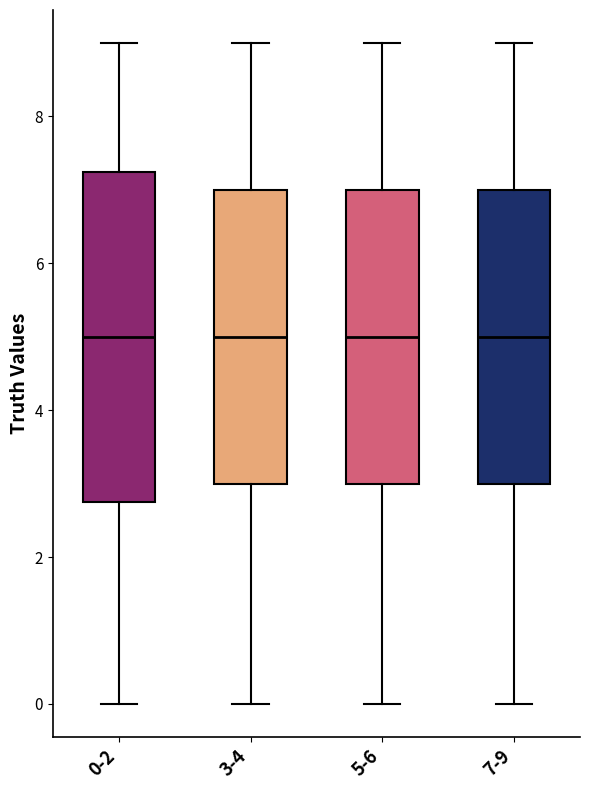

Reading left to right, transcribe this box plot: for each box, give where its median line is, the range the box spans, and where its two whiskers end, as read against the y-axis. The values are not printed on the chart, so give them approximately, as read against the axis.

0-2: median 5.0, box 2.8 to 7.2, whiskers 0.0 to 9.0
3-4: median 5.0, box 3.0 to 7.0, whiskers 0.0 to 9.0
5-6: median 5.0, box 3.0 to 7.0, whiskers 0.0 to 9.0
7-9: median 5.0, box 3.0 to 7.0, whiskers 0.0 to 9.0